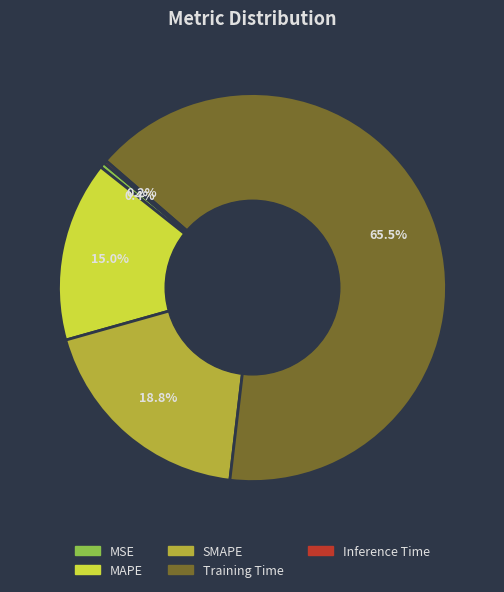

The MAPE slice represents 24% of the pie. True or false?

False